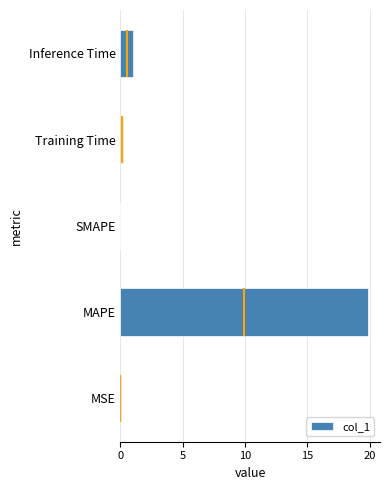

How many series are shown in this chart?

1